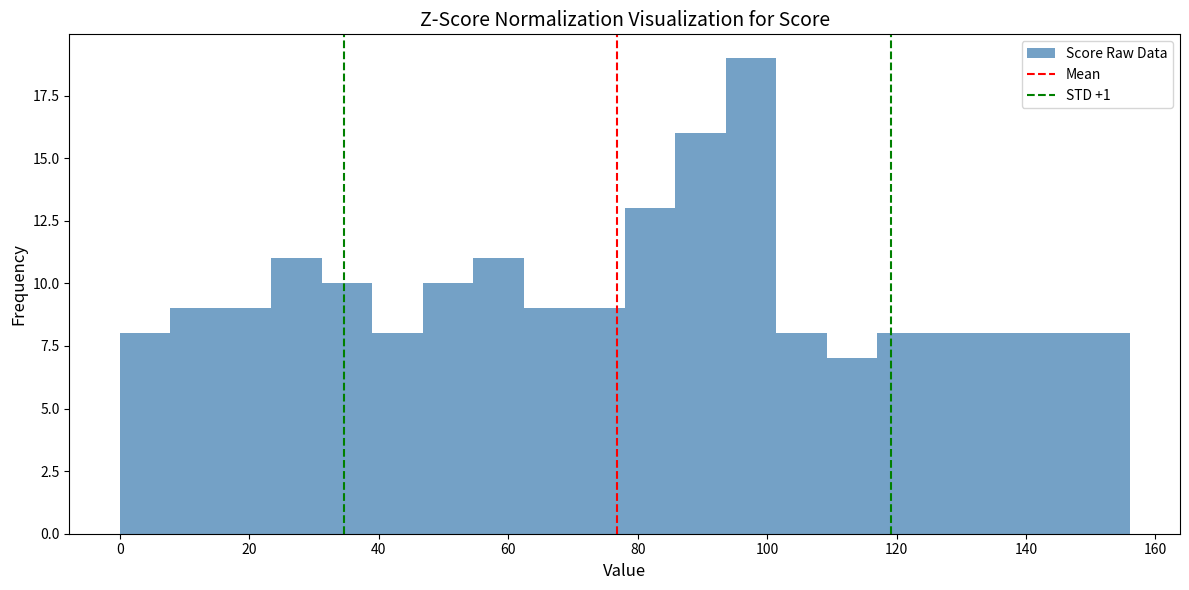

Around what value on the x-axis is the tallest bar? Give the approximate position of its centre, as read against the axis.

98